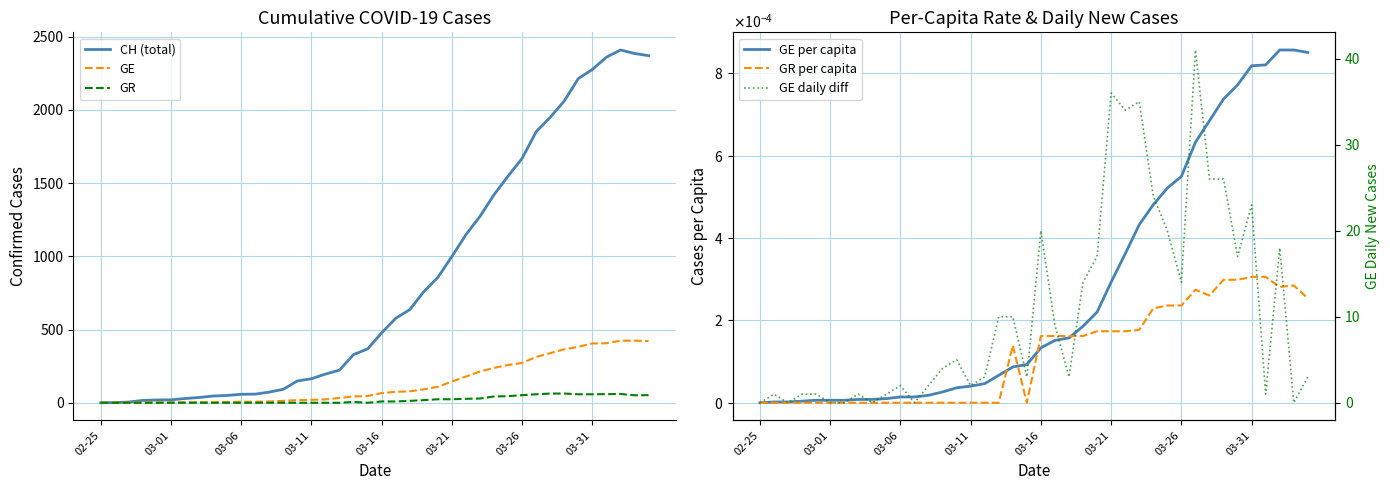

True or false: GR per capita and CH (total) cross at least once.

False